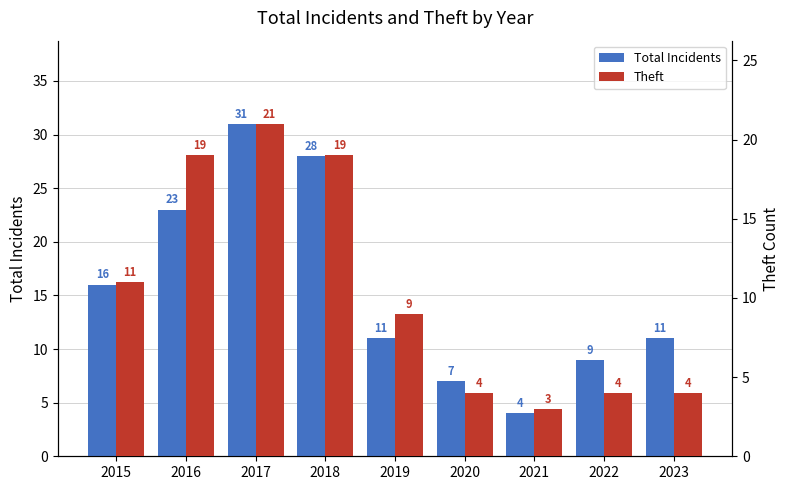

What is the total value across all series at 2021?

7